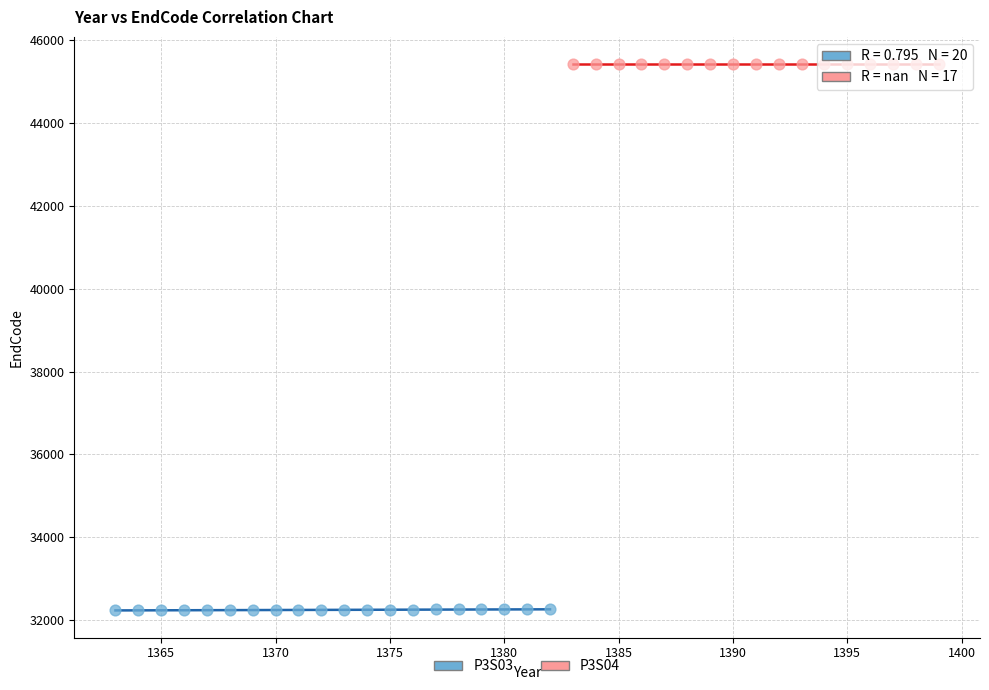

Which series contains the lowest Y value?

P3S03